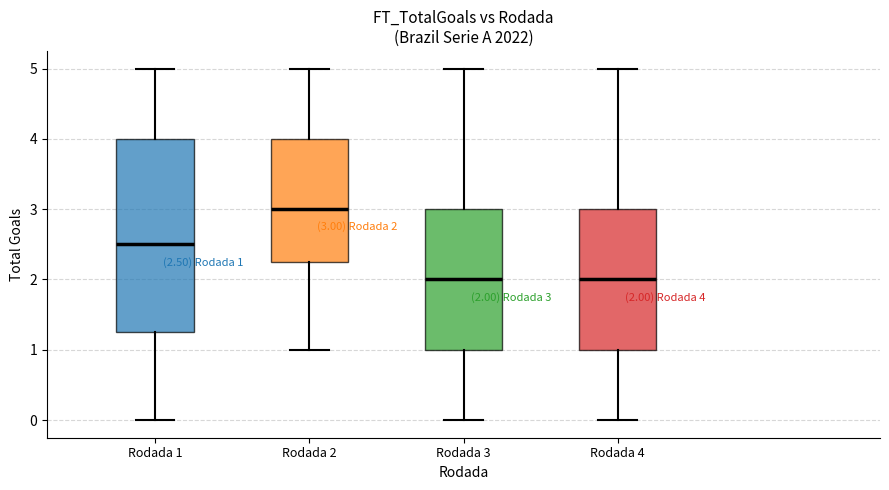

Which box is the tallest, from its lower edge to its upper edge?

Rodada 1